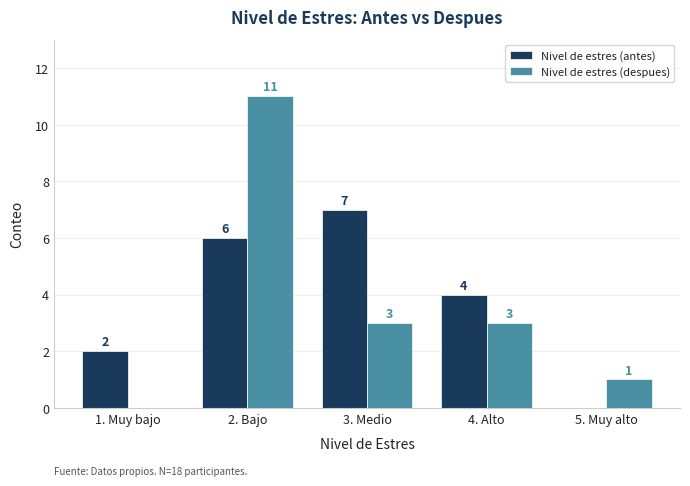

The value of Nivel de estres (antes) at 2. Bajo is 6. True or false?

True